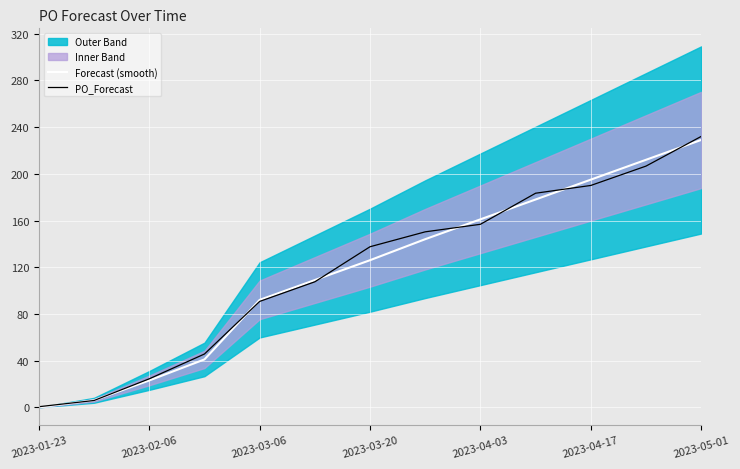

Which series has the largest range (max minus min)?

PO_Forecast